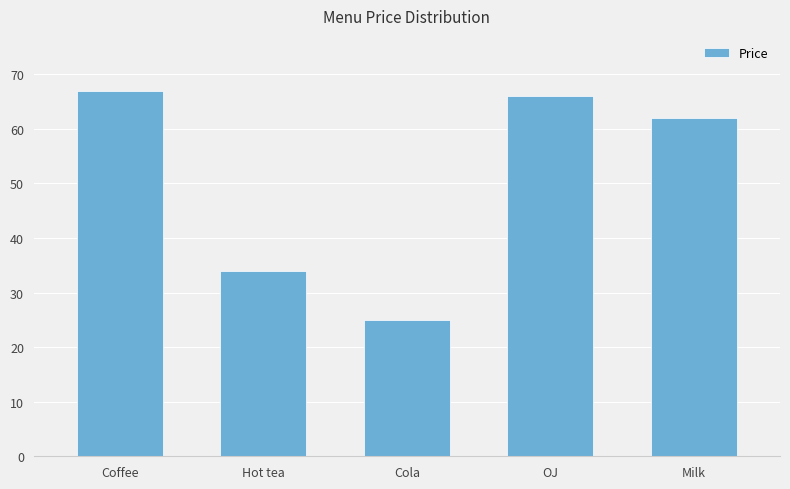

What is the average value?

51